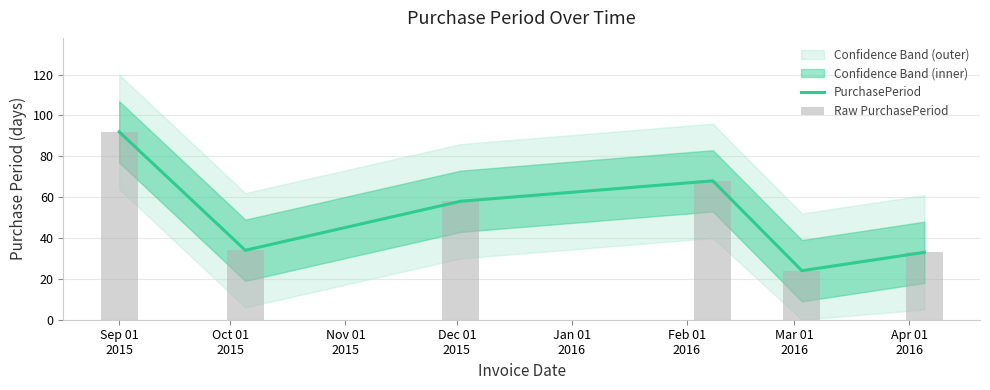

What is the label of the 5th bar from the right?

Oct 01
2015